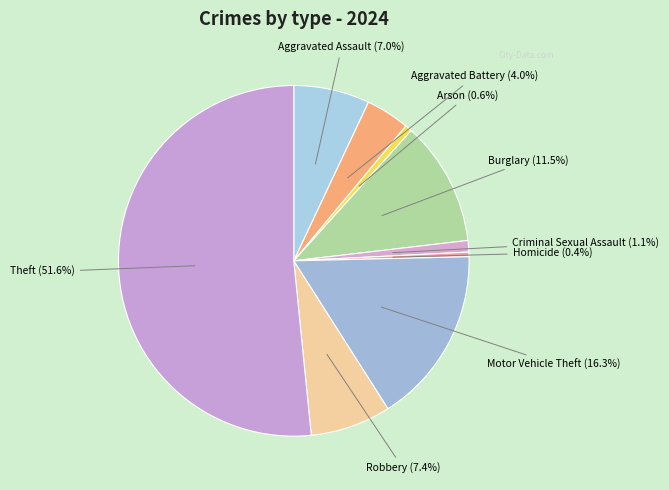

The Homicide slice represents 0% of the pie. True or false?

True